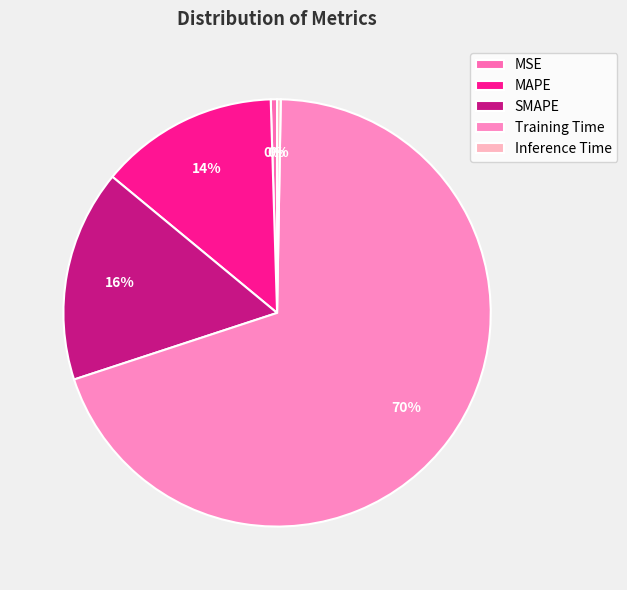

Which category has the smallest portion of the pie?

Inference Time